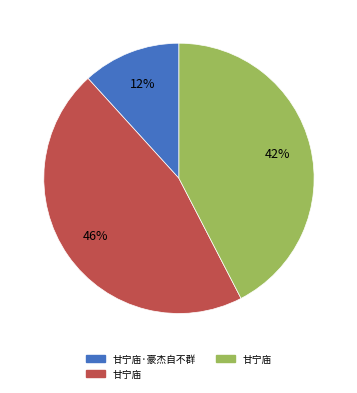

To the nearest percent, what is the difference between the largest and smallest slice percentages?

34%